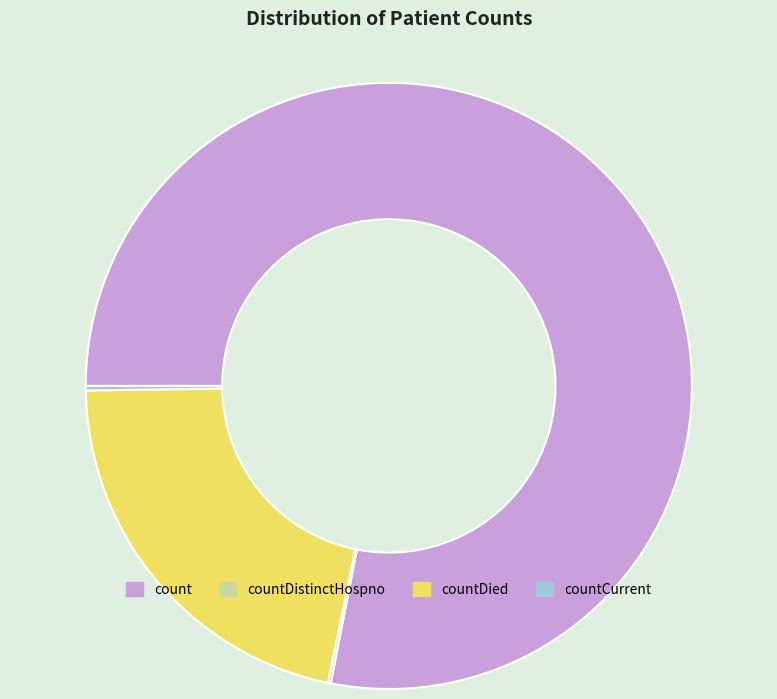

Is it true that count is 78% of the pie?

True